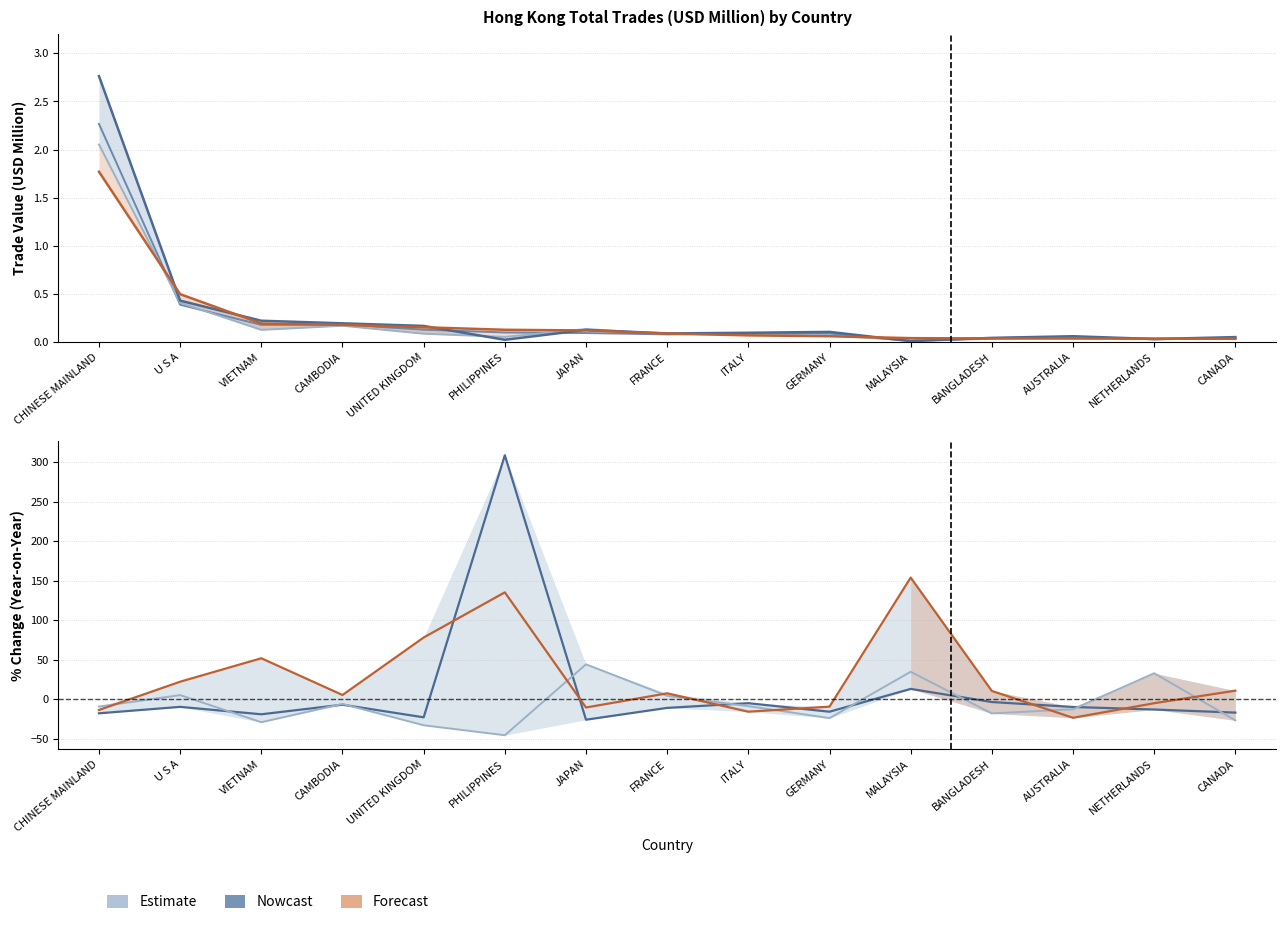

In % Chg 2018/2017, how many points are lower than both neighbors (excluding endpoints)?

4